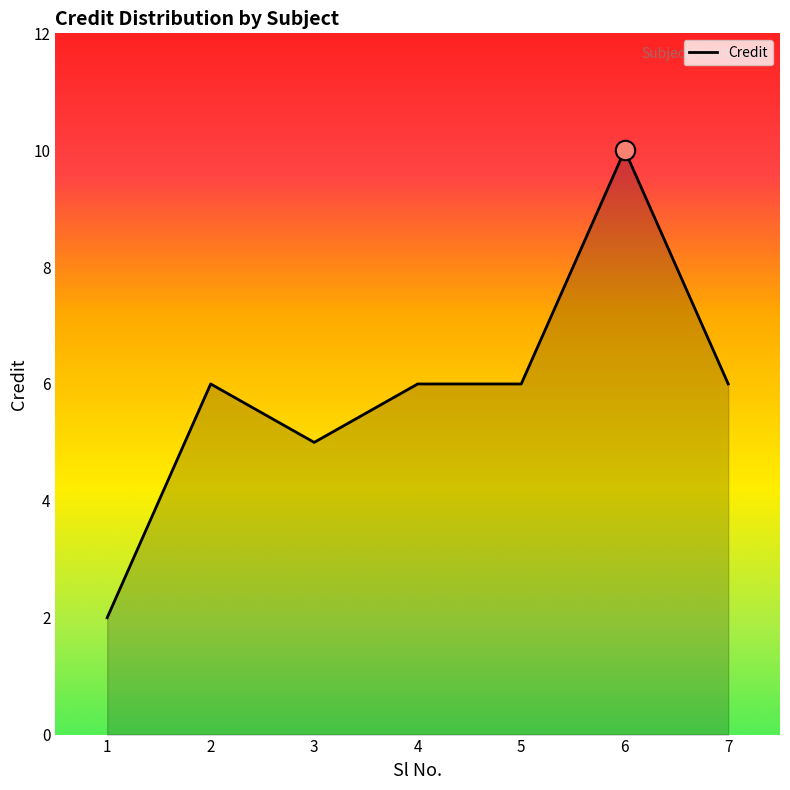

At which category does the chart reach its minimum across all series?

1